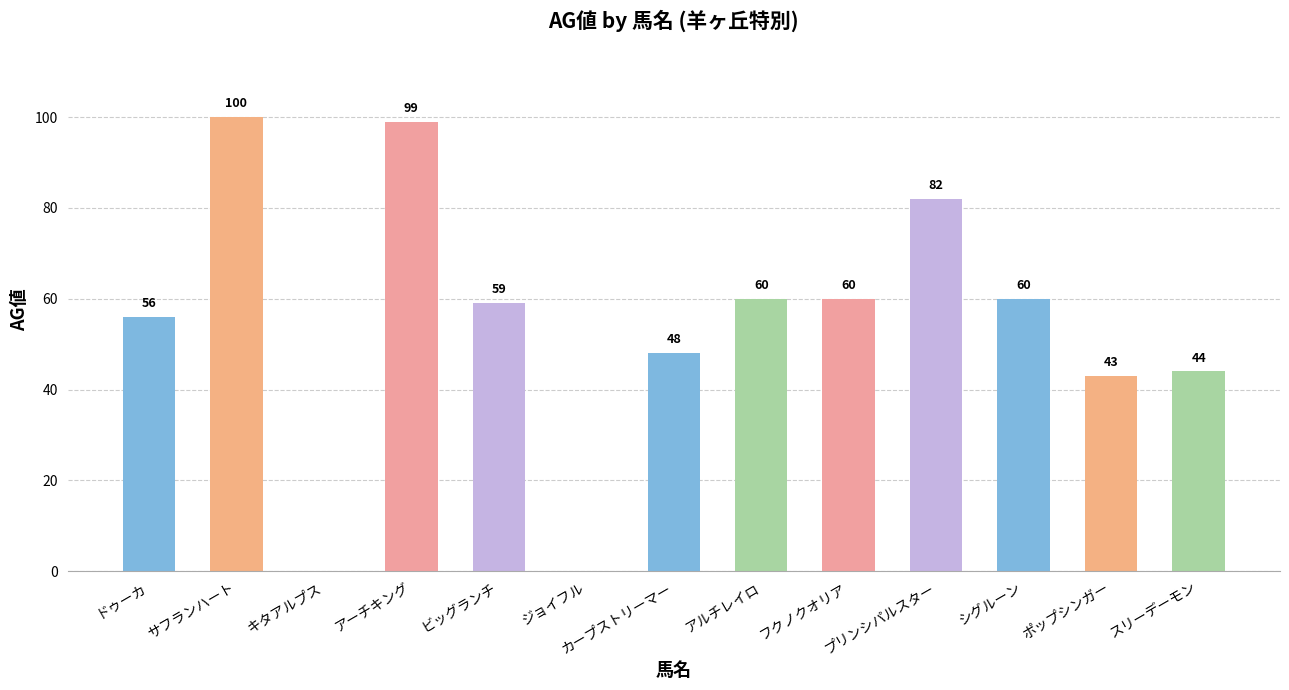

What is the change in value from ビッグランチ to アルチレイロ?

+1